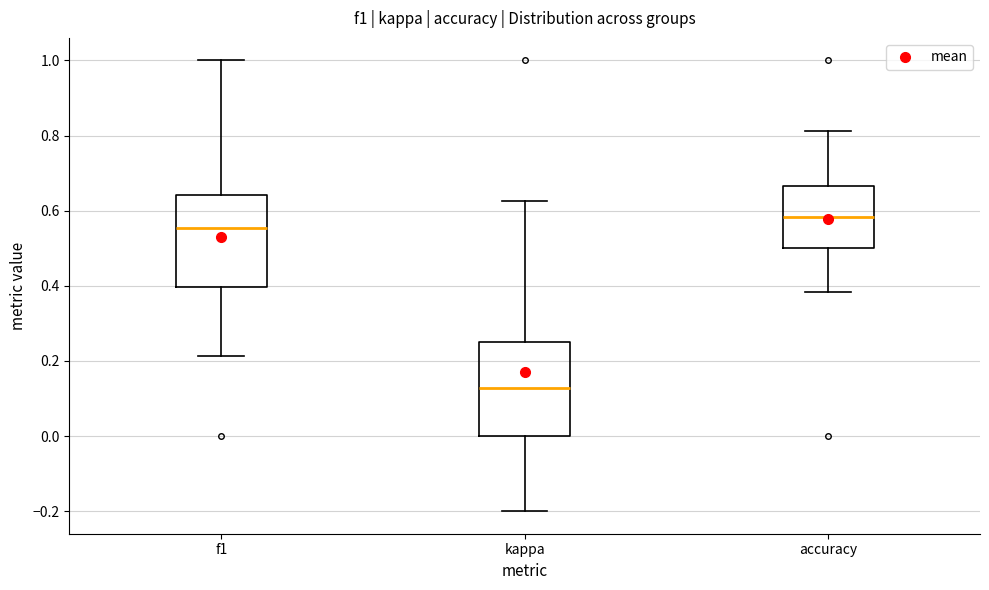

Which box has the highest median line?

accuracy